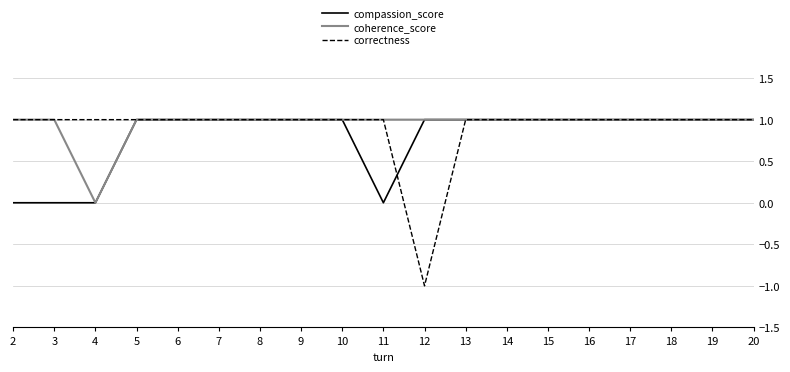

How many correctness values are between 1 and 2?

18